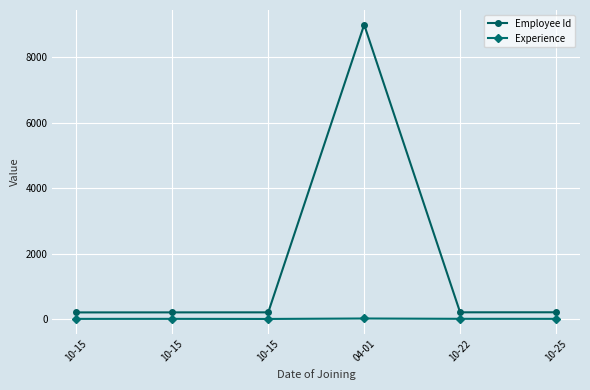

True or false: Employee Id has a value of 9002 at 04-01.

True